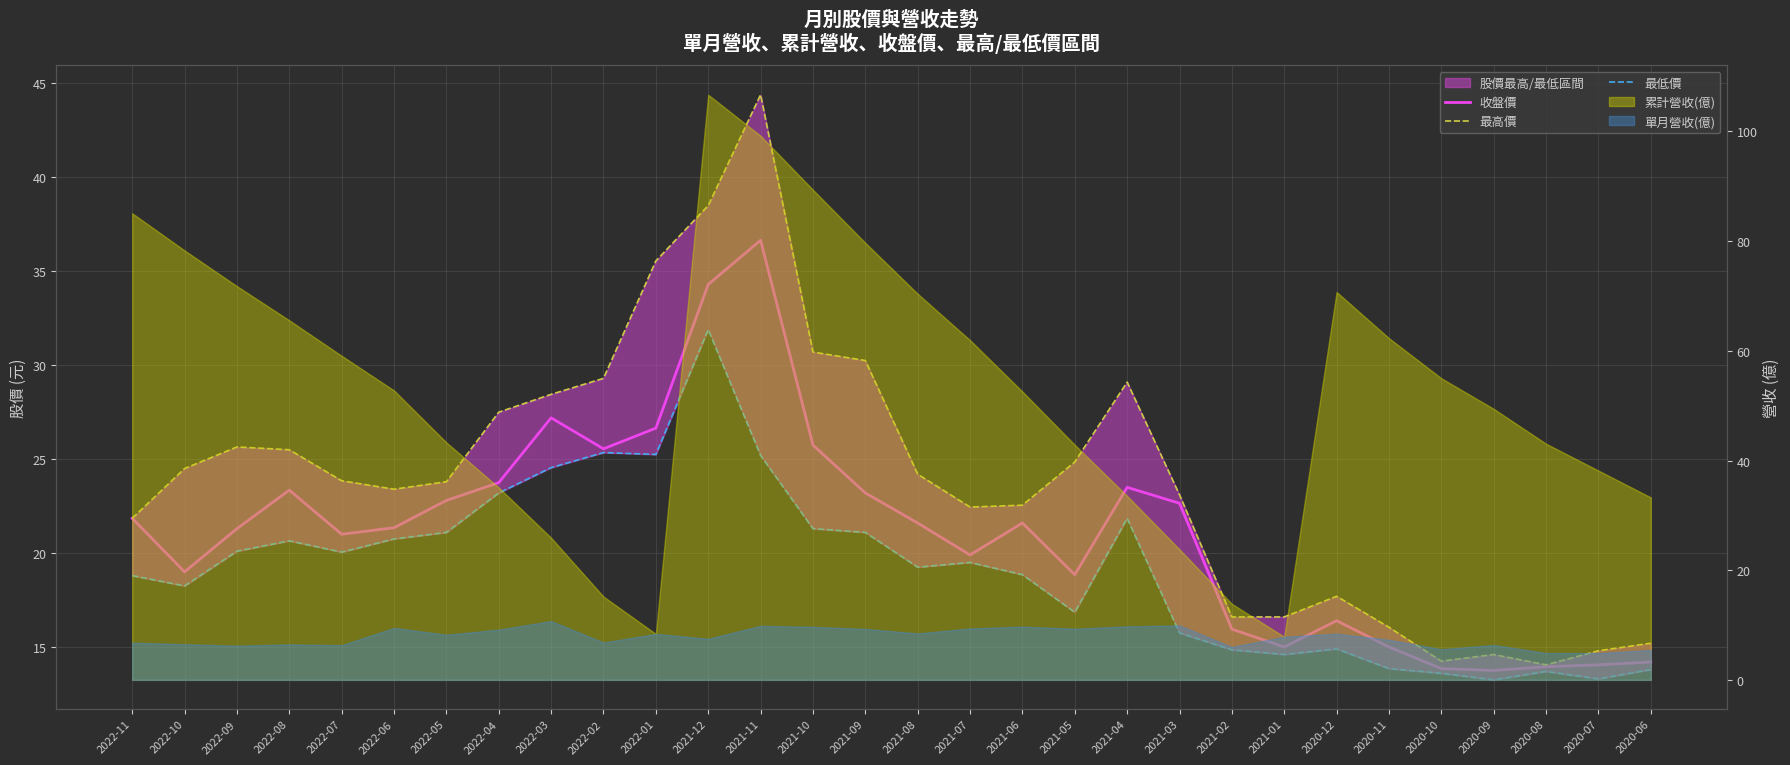

List the labels in order of 最高價 value, largest first.

2021-11, 2021-12, 2022-01, 2021-10, 2021-09, 2022-02, 2021-04, 2022-03, 2022-04, 2022-09, 2022-08, 2021-05, 2022-10, 2021-08, 2022-07, 2022-05, 2022-06, 2021-03, 2021-06, 2021-07, 2022-11, 2020-12, 2021-02, 2021-01, 2020-11, 2020-06, 2020-07, 2020-09, 2020-10, 2020-08